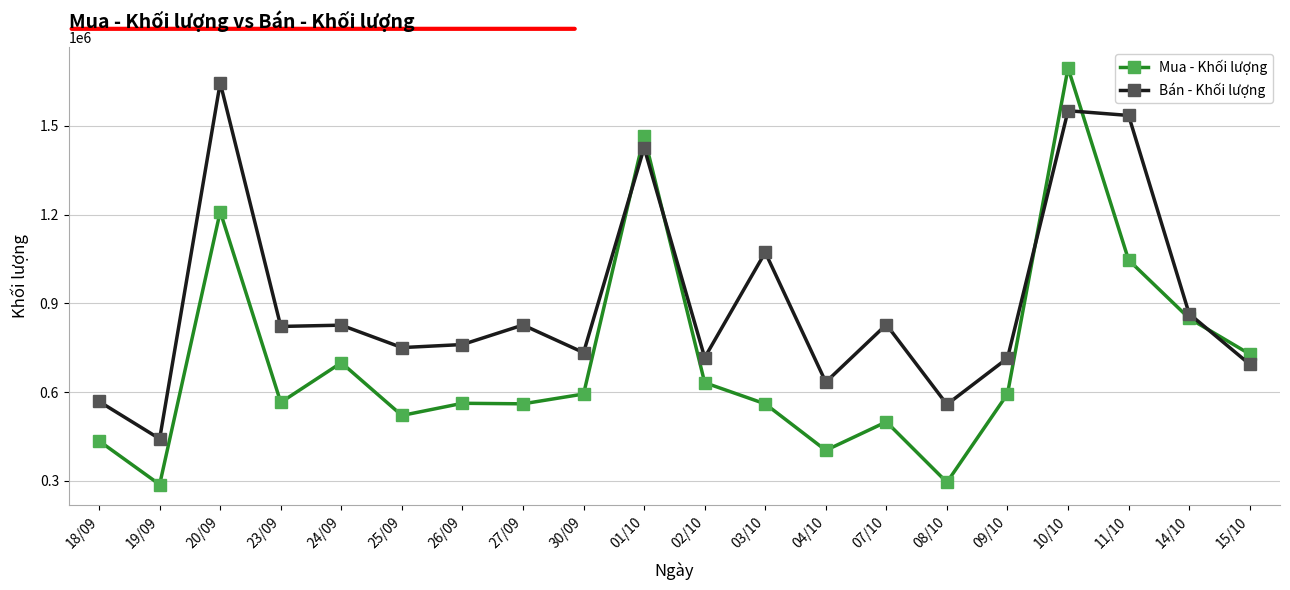

Is it true that Mua - Khối lượng equals 699200 at 24/09?

True